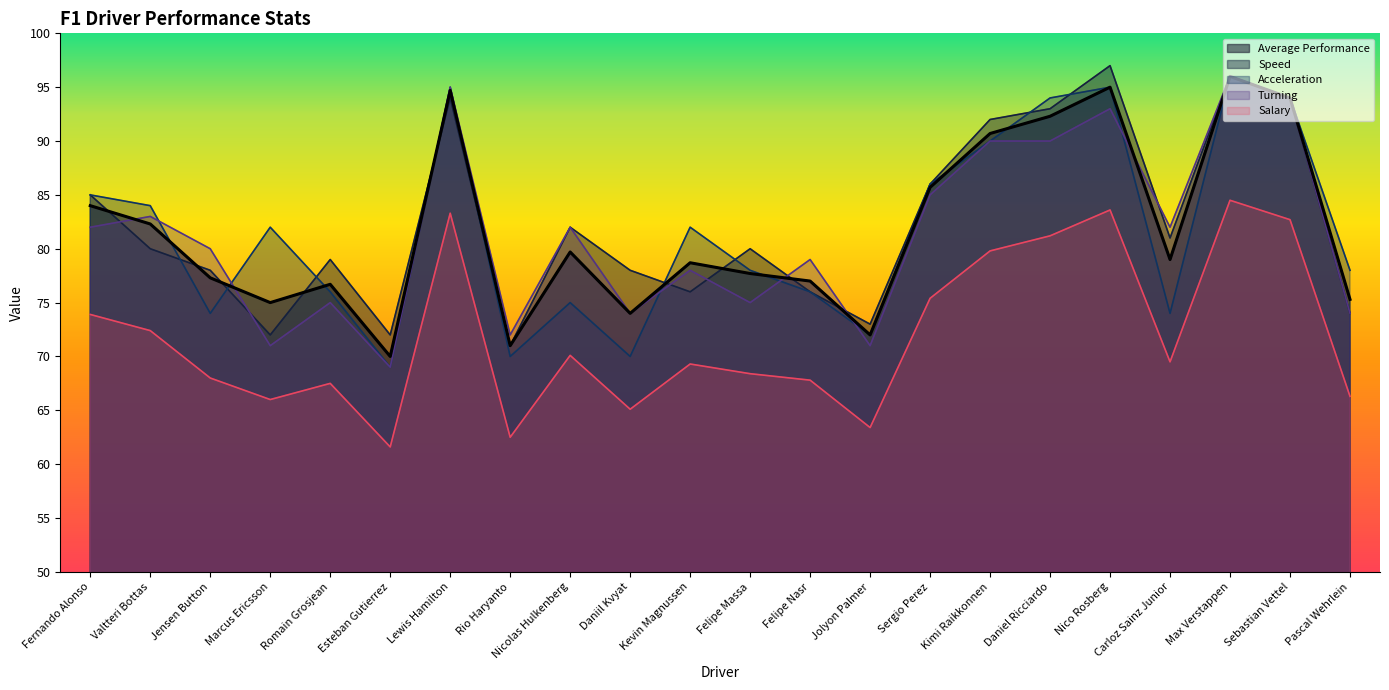

Is it true that Turning equals 75.0 at Romain Grosjean?

True